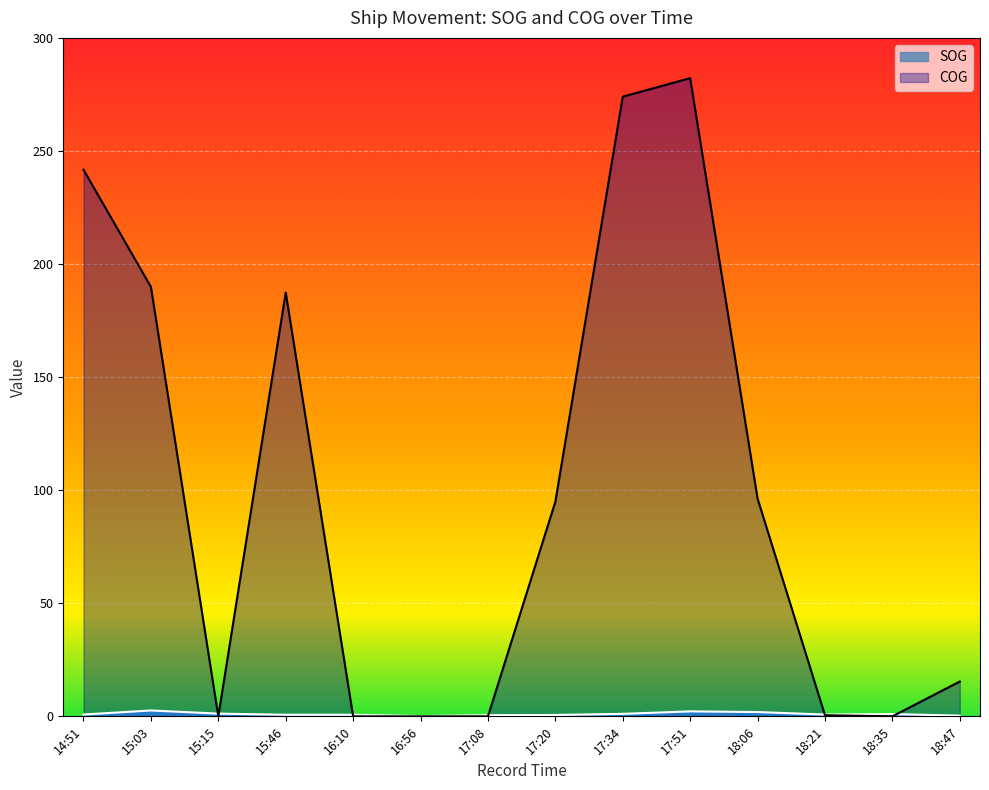

Which series has the largest total across all categories?

COG